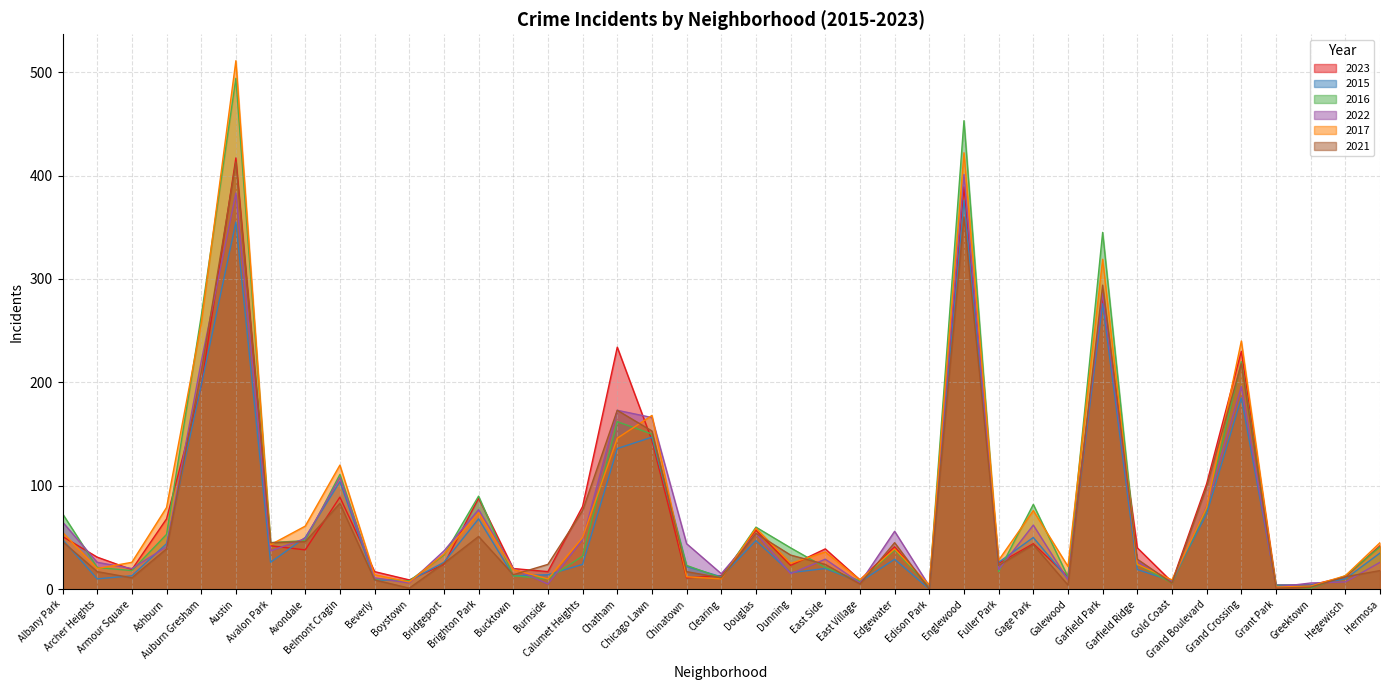

At how many categories does at least one series exceed 302?

3